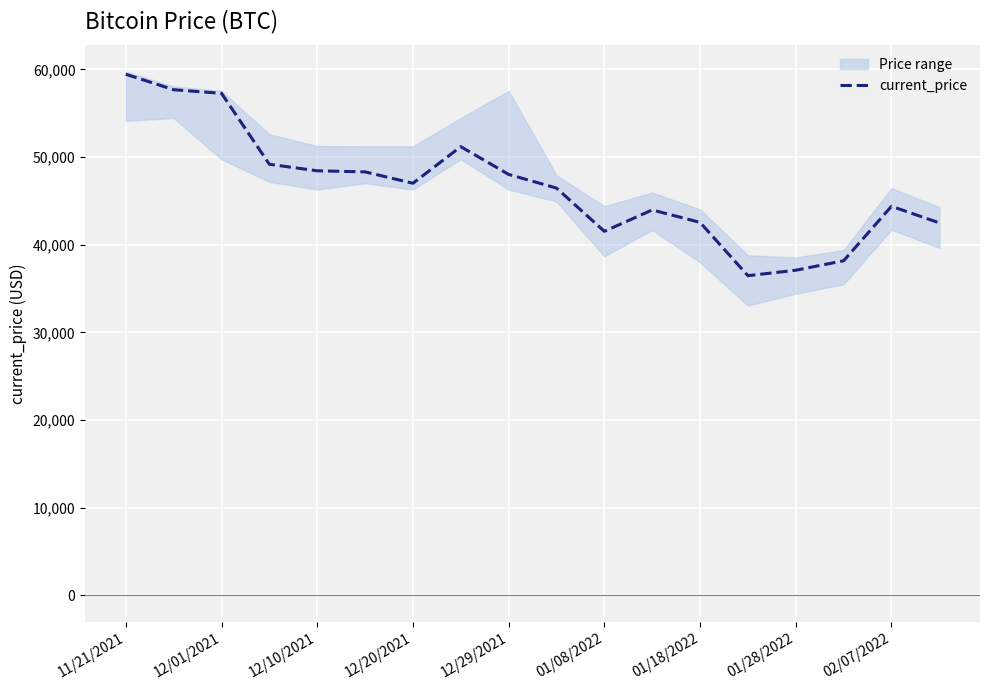

The value of current_price at 12/20/2021 is 67911. True or false?

False